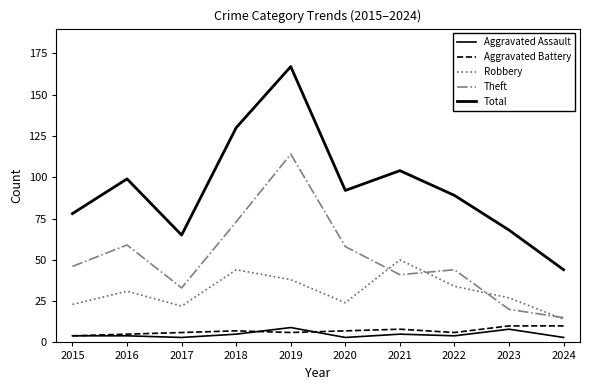

Is this an area chart (filled region under the line)?

No